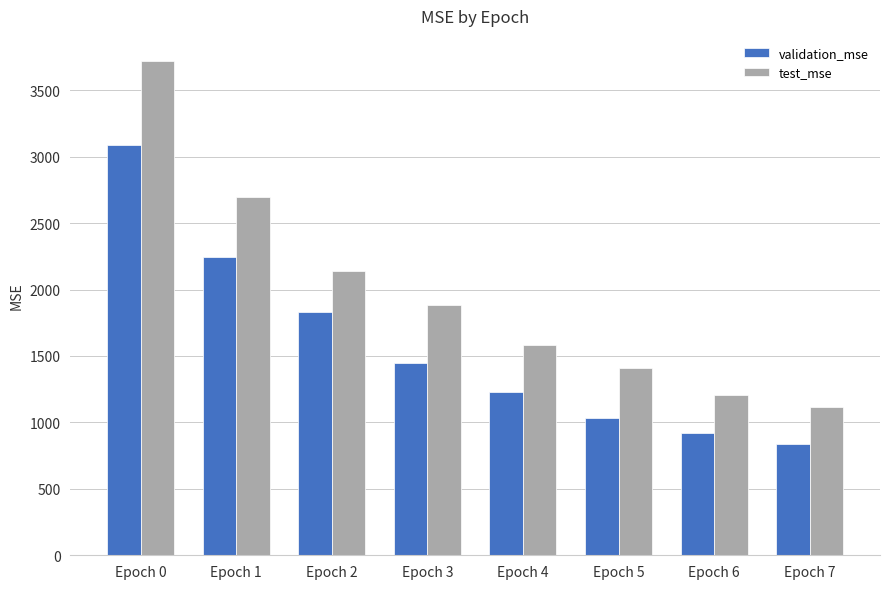

Which series changed the most between Epoch 0 and Epoch 1?

test_mse